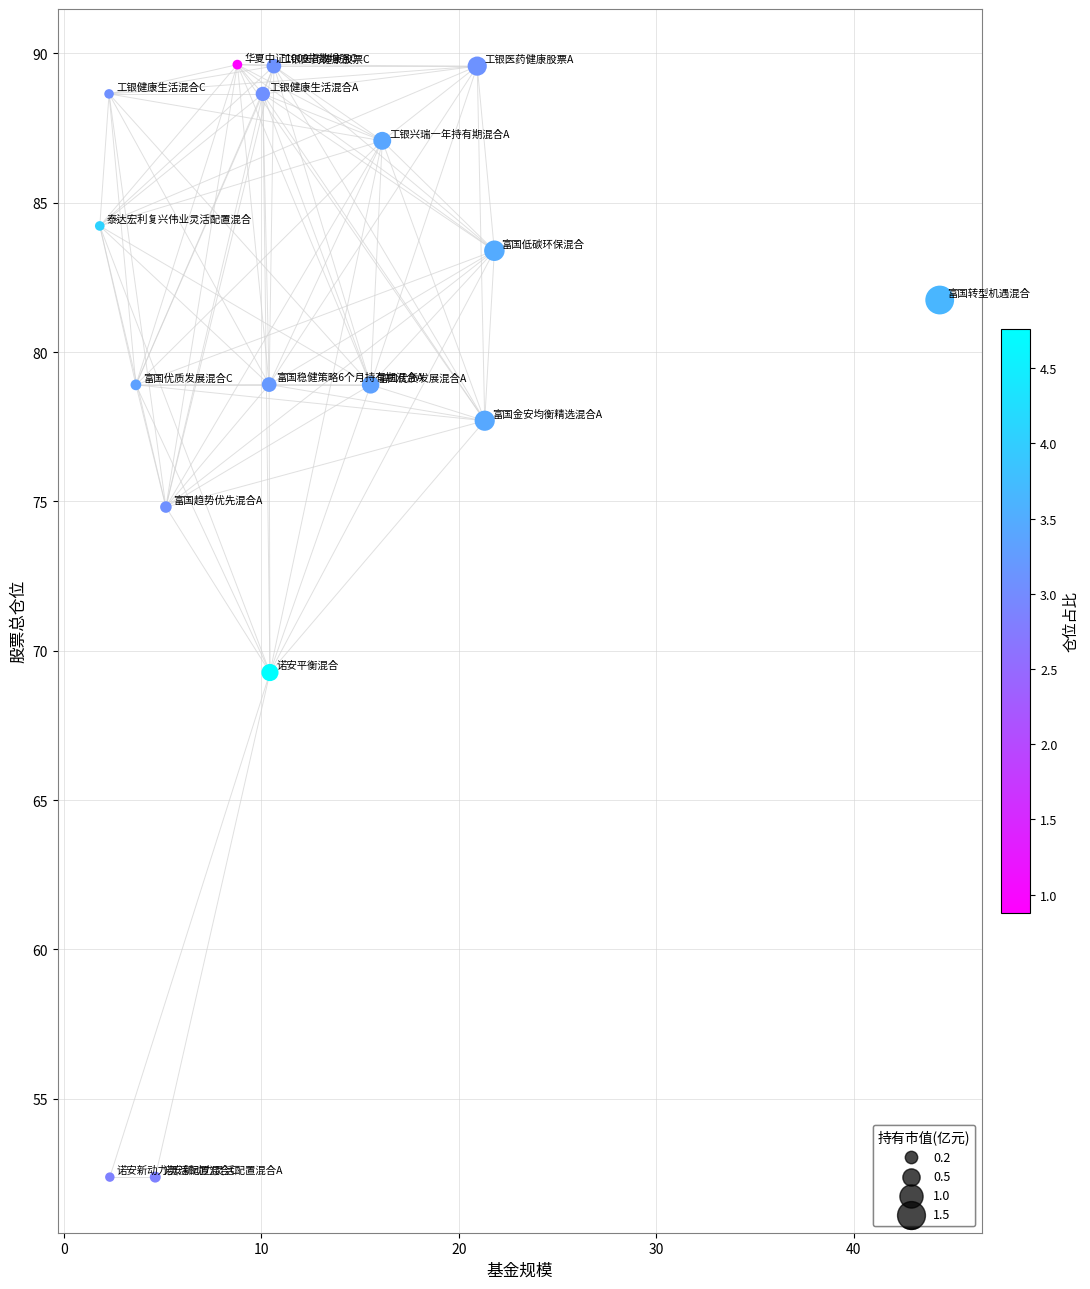

What Y value in the scatter plot is closest to 71?

69.3